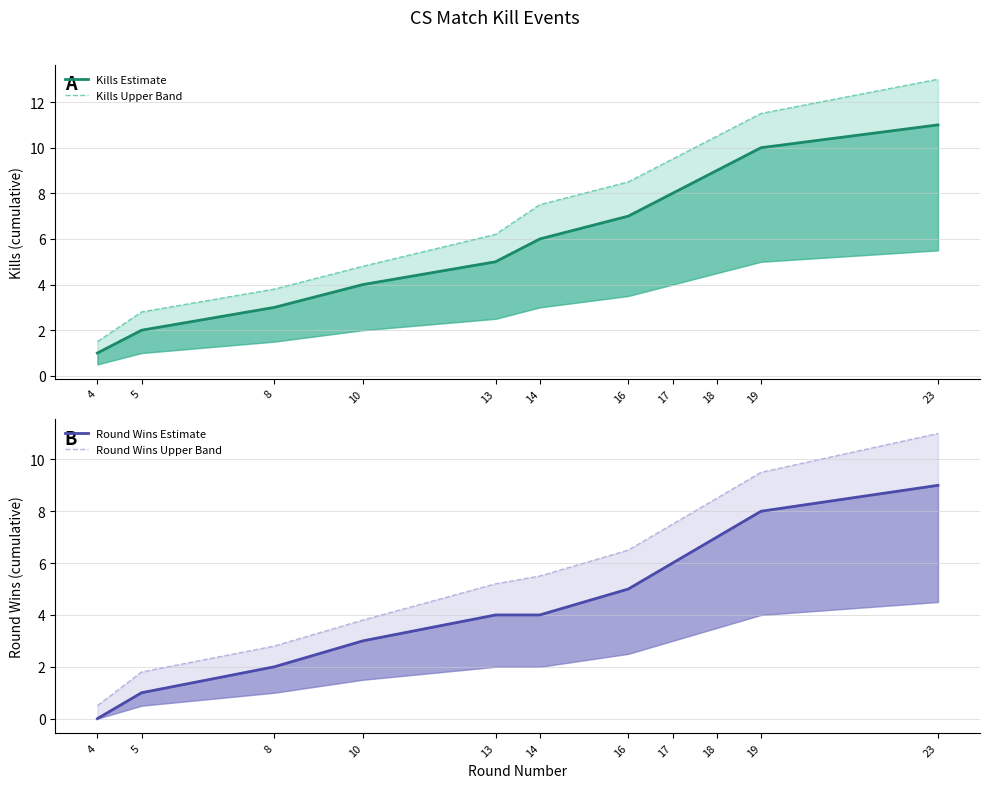

Between 10 and 8, which is larger?

10